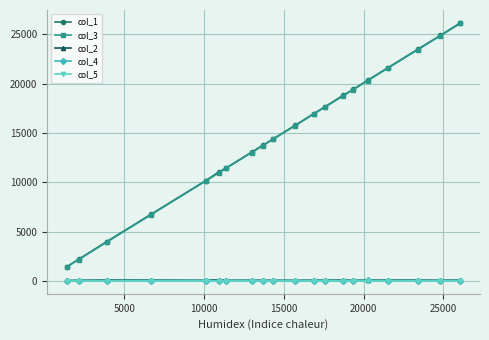

True or false: col_4 and col_3 cross at least once.

False